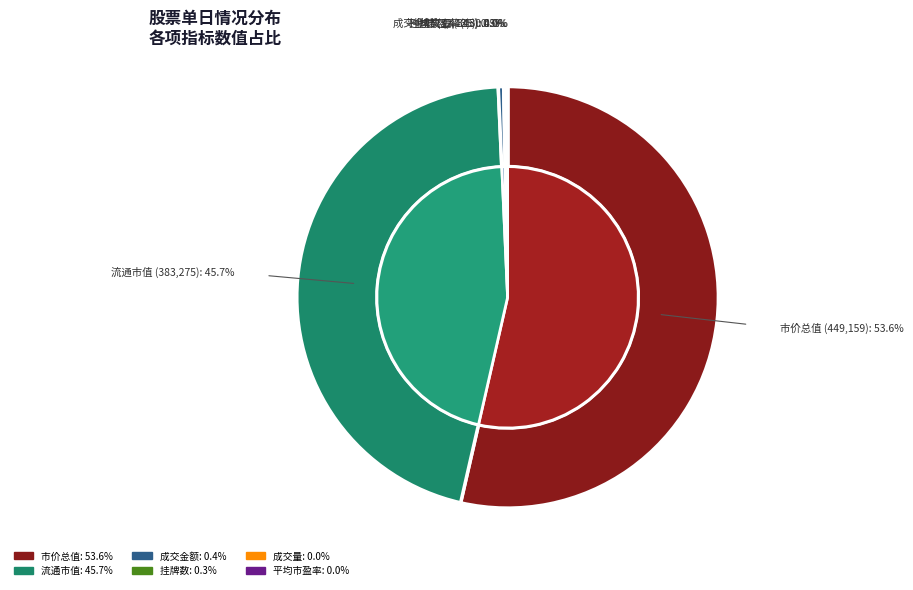

Rank the categories by value from lowest to highest.

换手率, 流通换手率, 平均市盈率, 成交量, 挂牌数, 成交金额, 流通市值, 市价总值